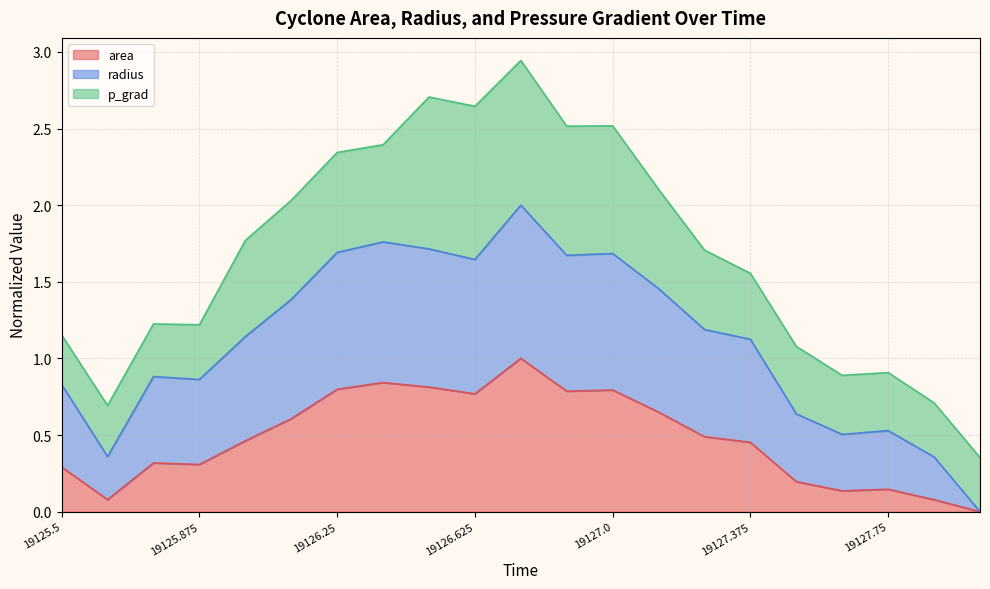

What are all the series names shown in the legend?

area, radius, p_grad